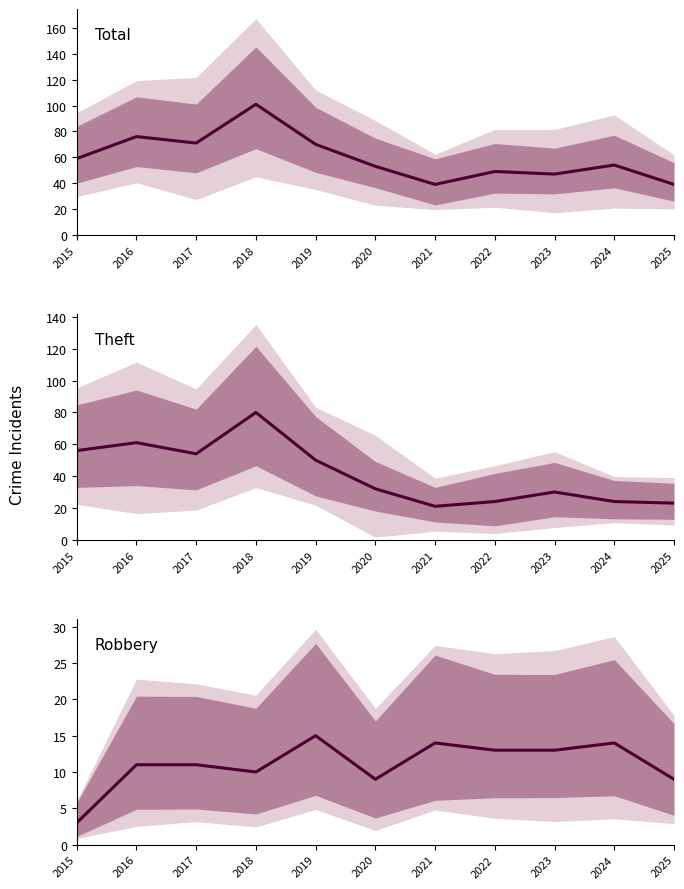

How many lines are shown in the chart?

3